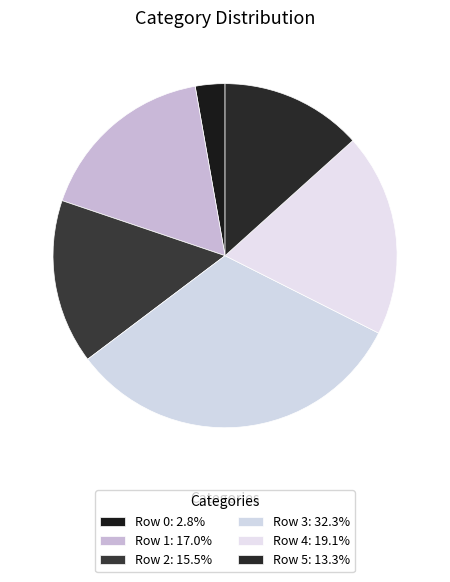

Approximately how many times larger is the value at Row 2 compared to Row 0?

5.6